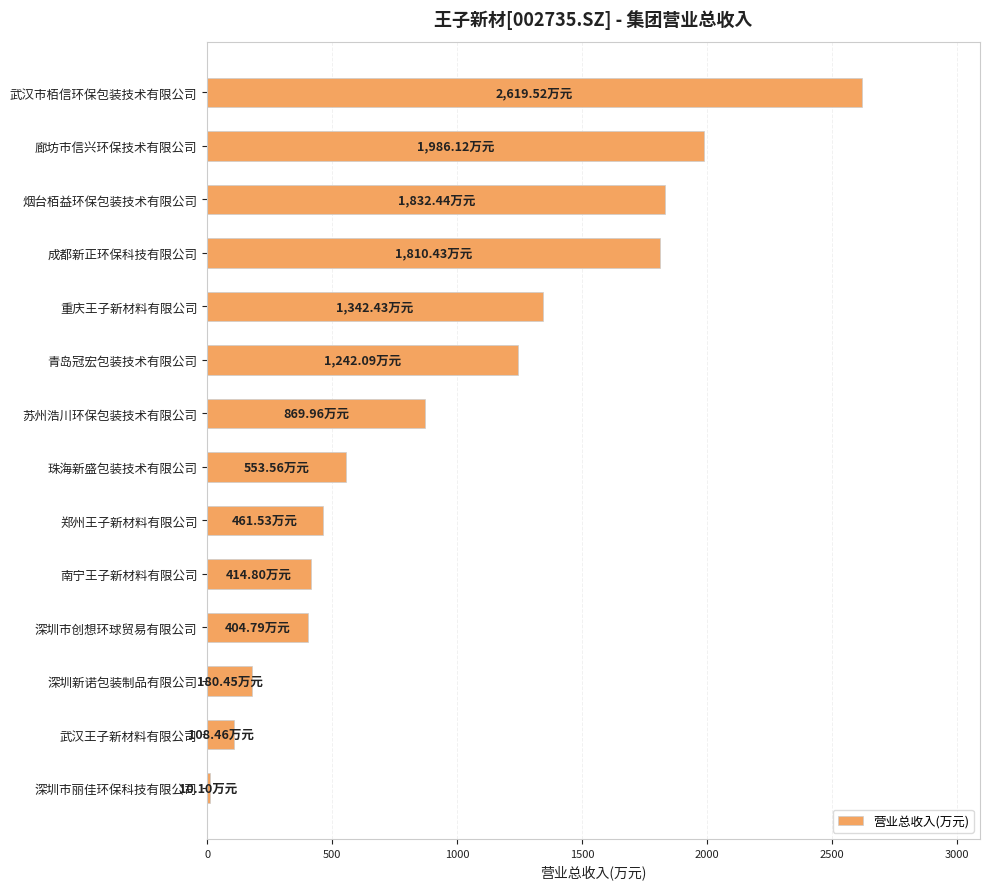

What is the difference between the second highest and second lowest values?

1877.7